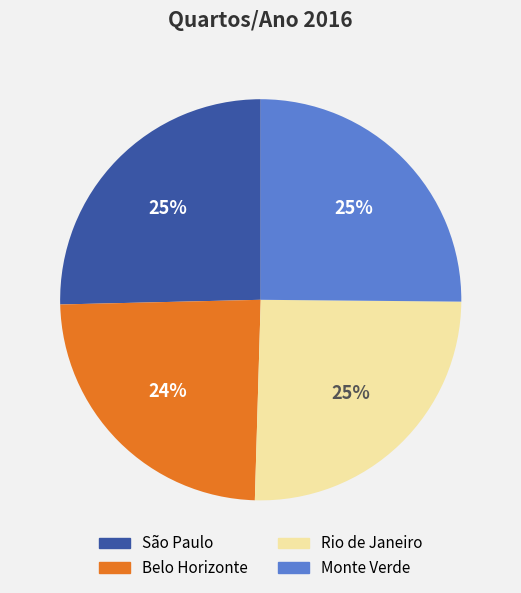

Which slice is the smallest?

Belo Horizonte